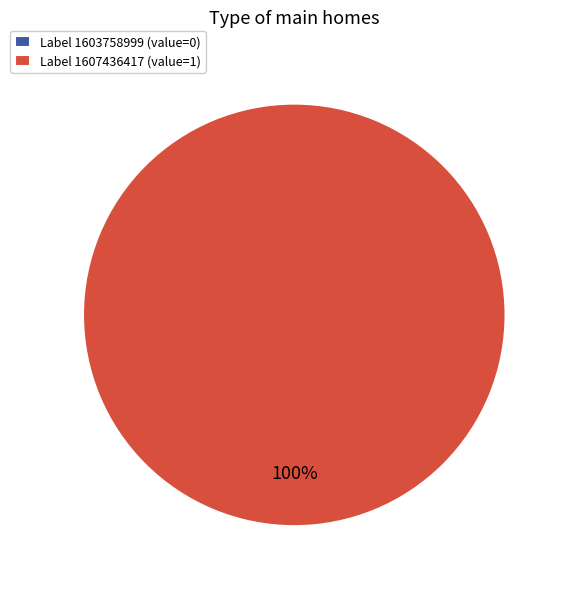

Which category accounts for the majority?

1607436417